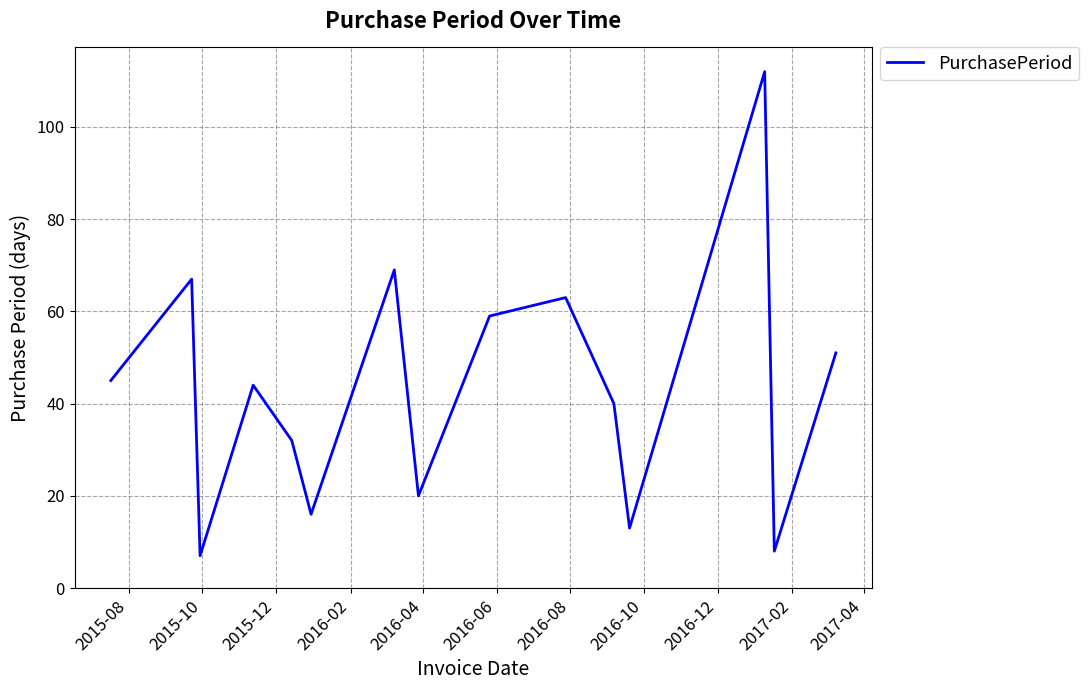

Reading right to left, list all the values displayed in this chart.

51	8	112	13	40	63	59	20	69	16	32	44	7	67	45